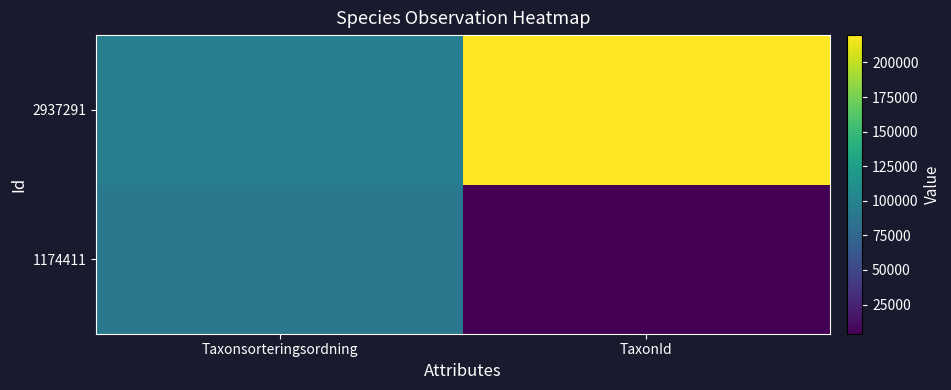

What is the difference between the highest and lowest values at TaxonId?

215914